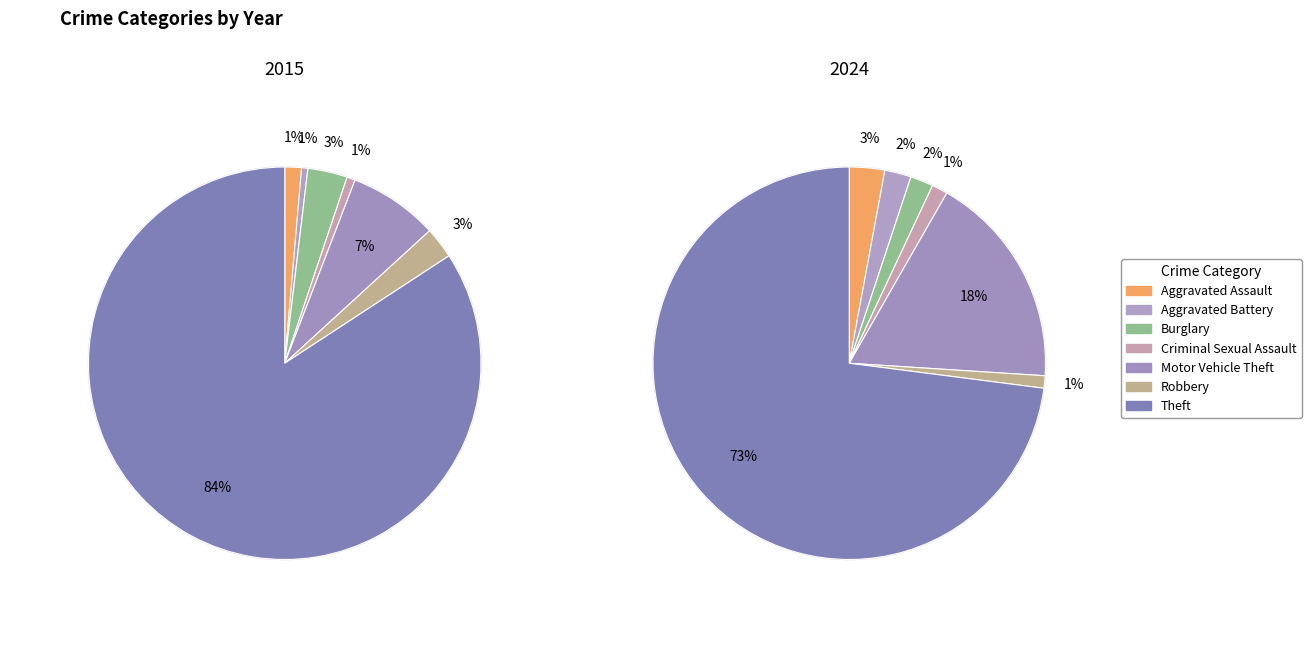

To the nearest percent, what is the difference between the largest and smallest slice percentages?

72%